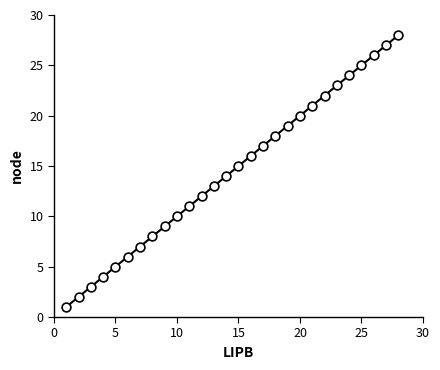

Approximately how many times larger is the value at 21 compared to 16?

1.3